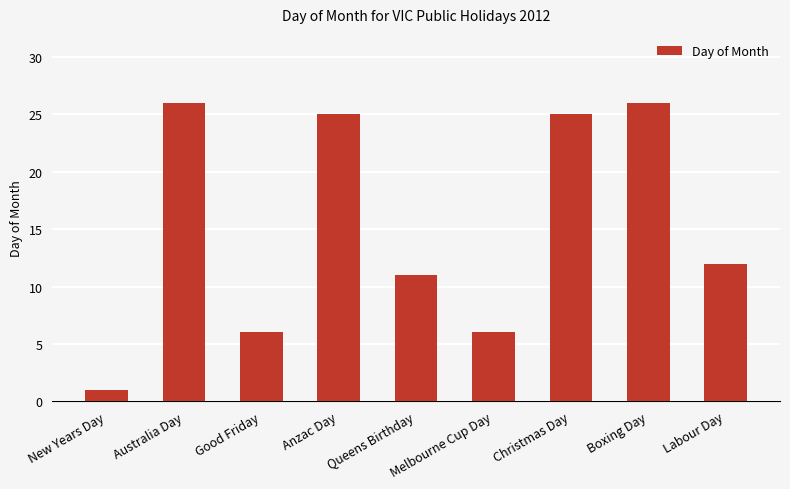

What is the difference between the values at Christmas Day and Australia Day?

1